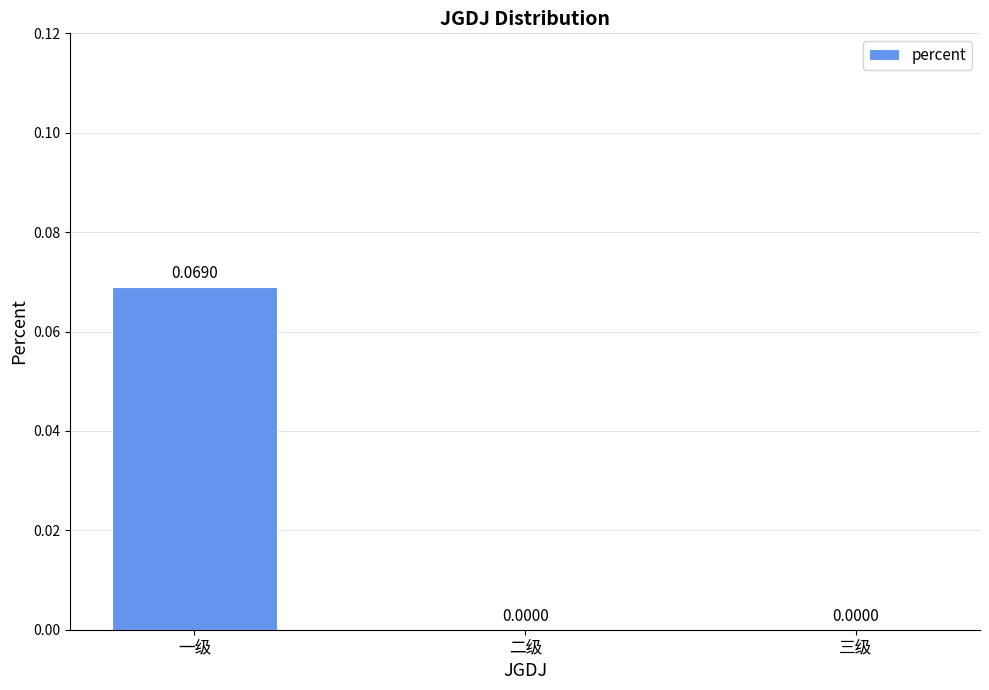

Are the bars horizontal?

No